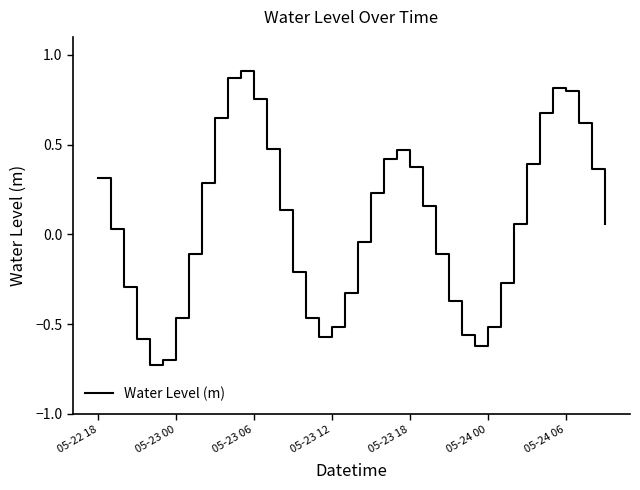

What is the difference between the second highest and minimum values?

1.6